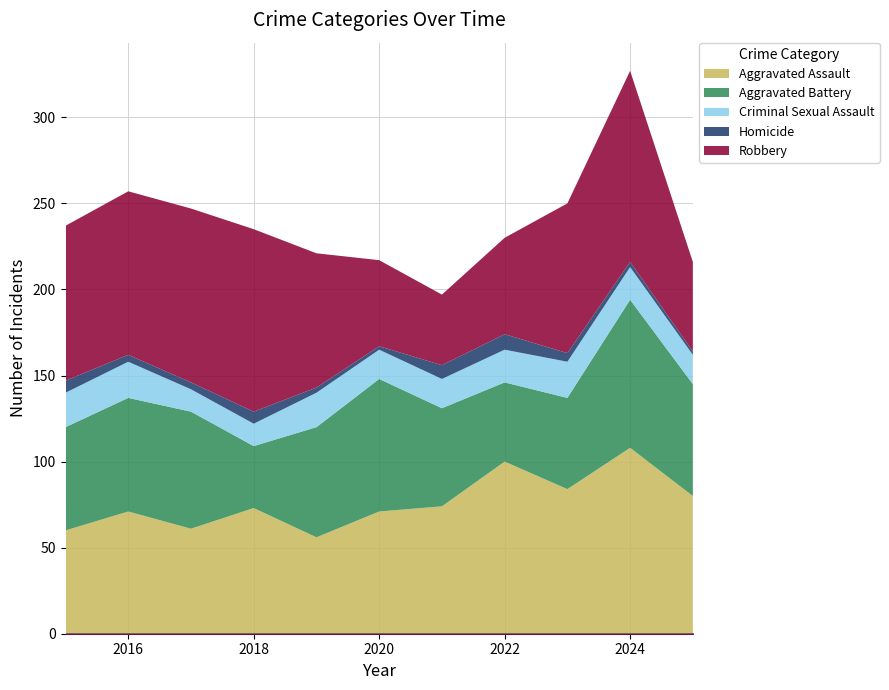

Reading left to right, transcribe all the data shown in this chart.

Aggravated Assault: 60	71	61	73	56	71	74	100	84	108	80
Aggravated Battery: 60	66	68	36	64	77	57	46	53	86	65
Criminal Sexual Assault: 20	21	13	13	20	17	17	19	21	19	17
Homicide: 7	4	4	7	3	2	8	9	5	3	2
Robbery: 90	95	101	106	78	50	41	56	87	111	52